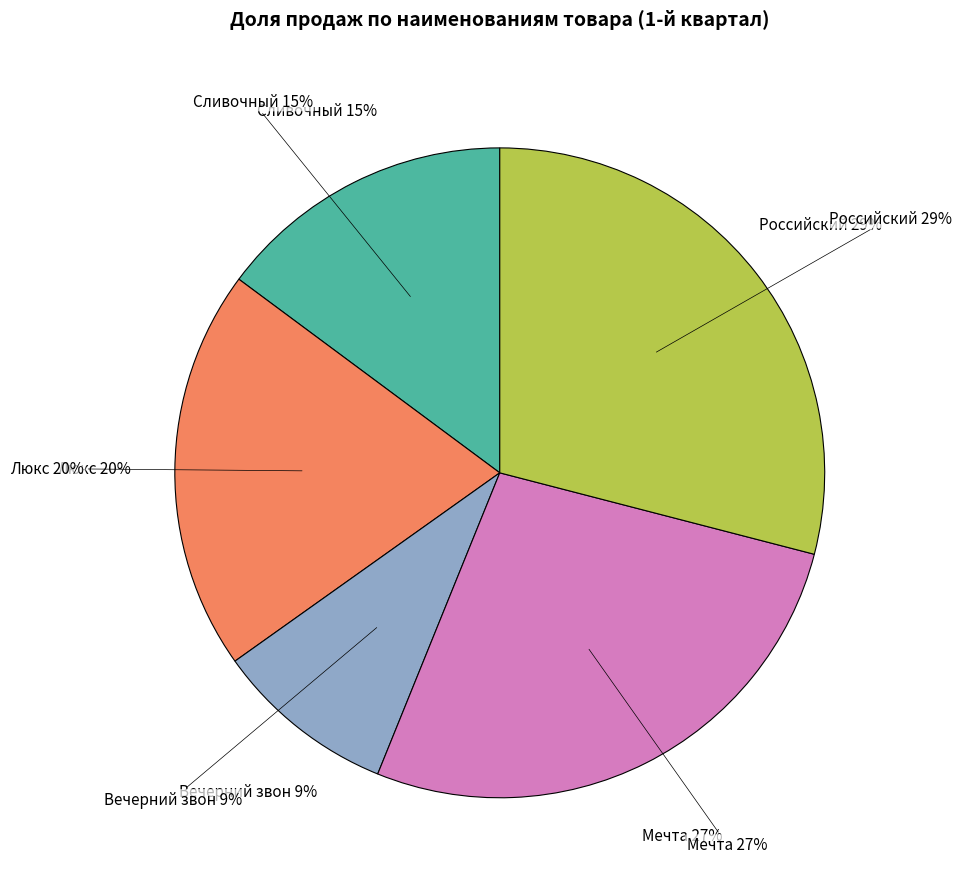

Rank the categories by value from highest to lowest.

Российский, Мечта, Люкс, Сливочный, Вечерний звон